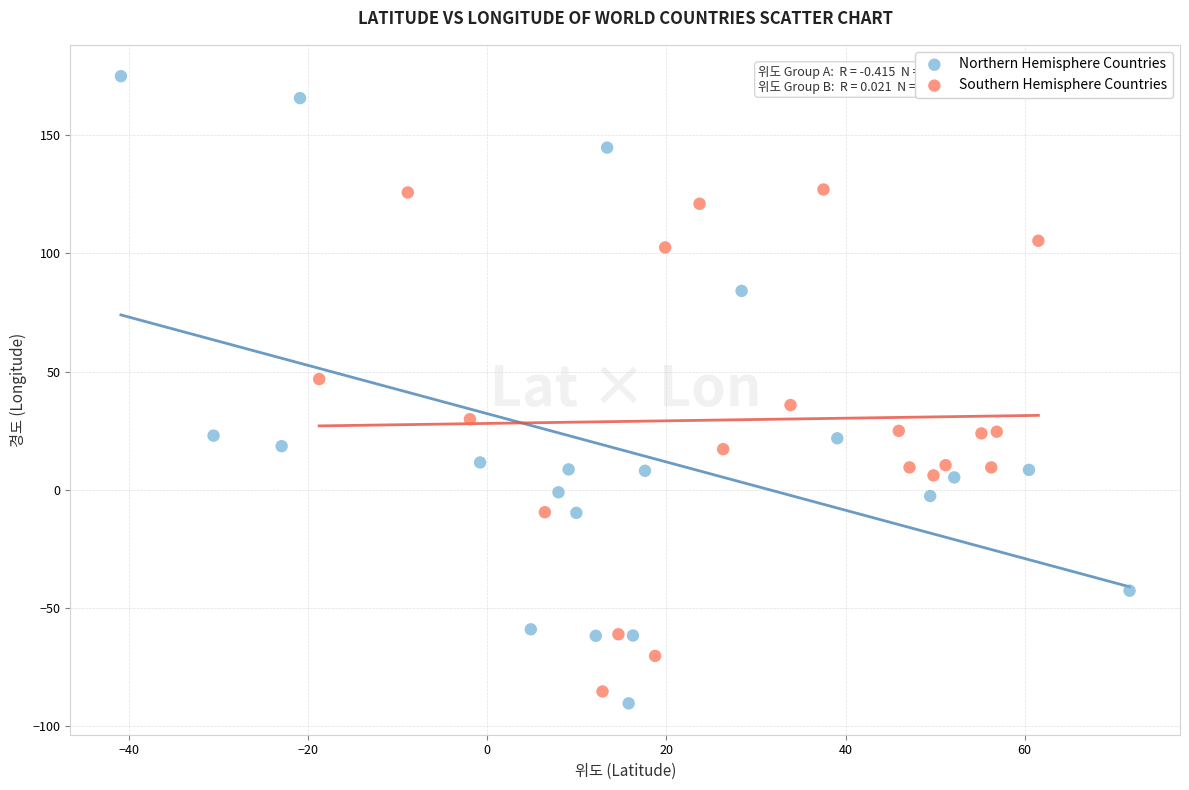

Which series contains the highest Y value?

Northern Hemisphere Countries